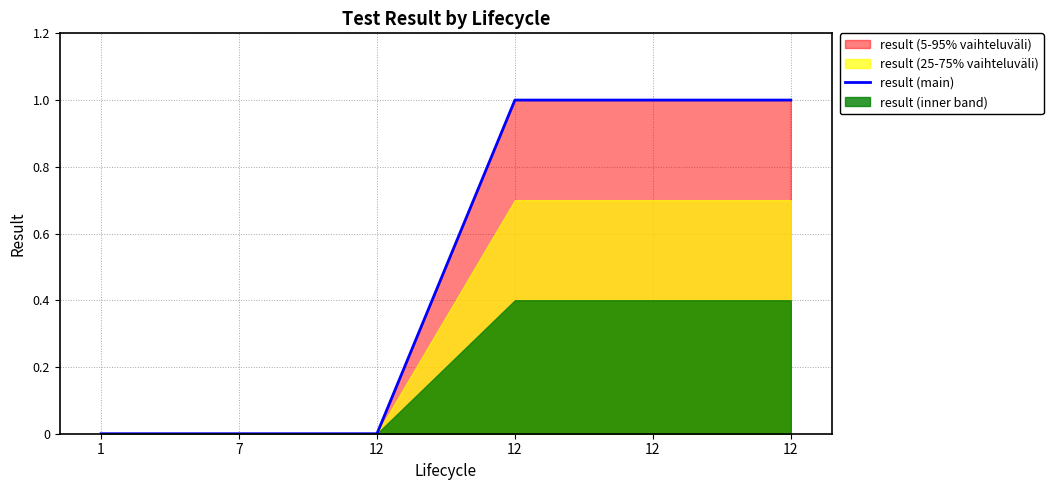

True or false: there are more than 0 points higher than both neighbors.

False